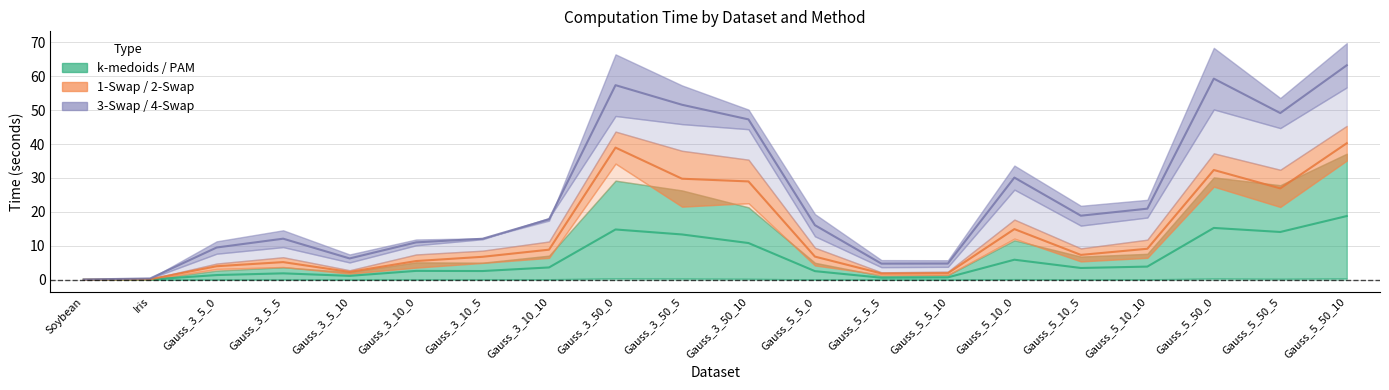

What is the label of the 1st point from the right?

Gauss_5_50_10